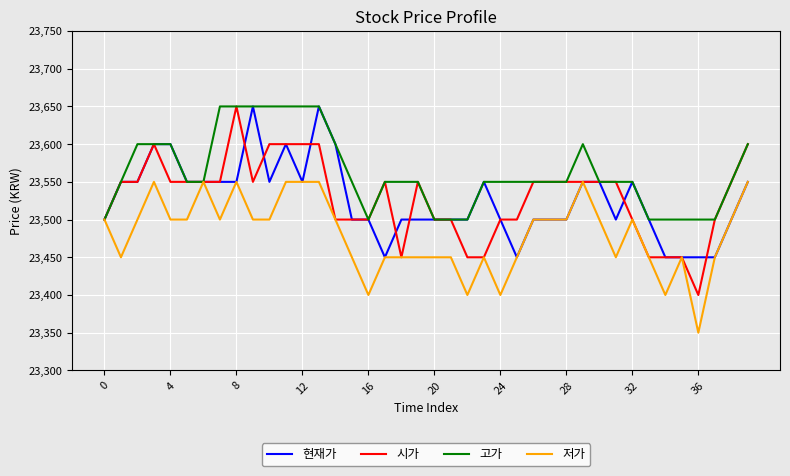

What is the maximum value shown in the chart?

23650